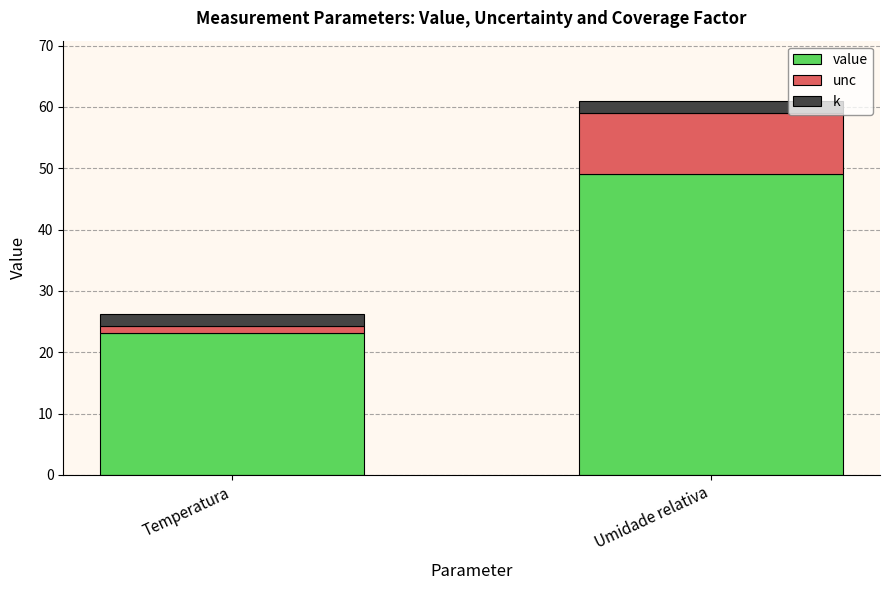

List the labels in order of value value, largest first.

Umidade relativa, Temperatura